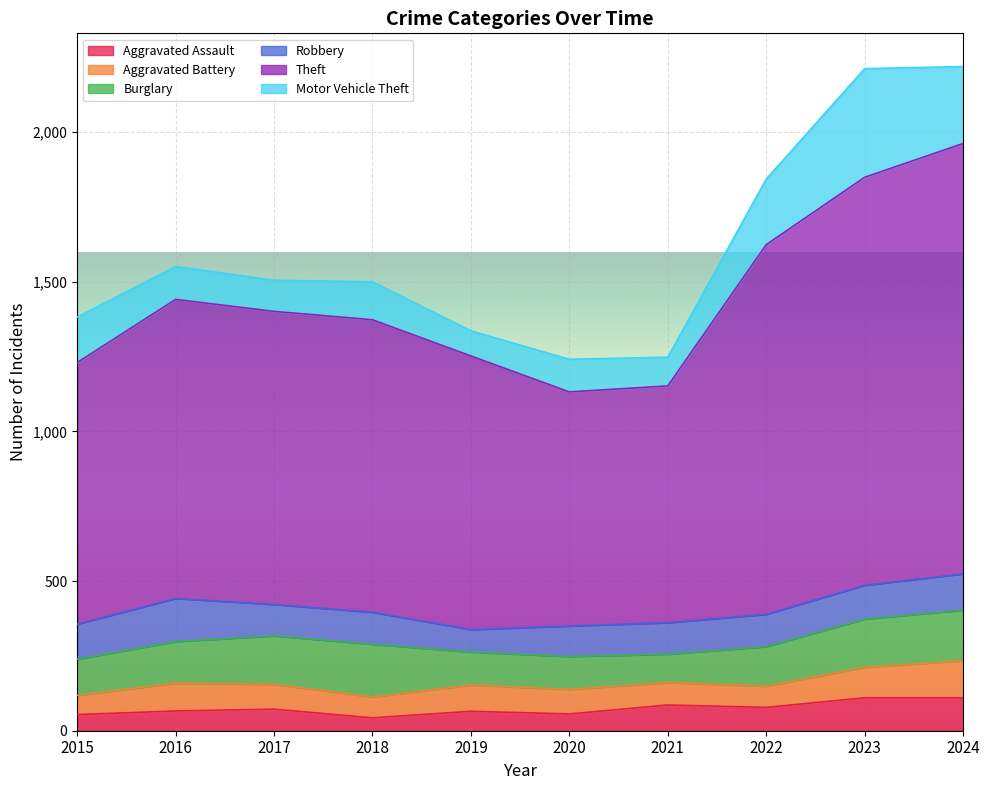

What is the difference between the maximum and minimum values in the Aggravated Assault series?

67